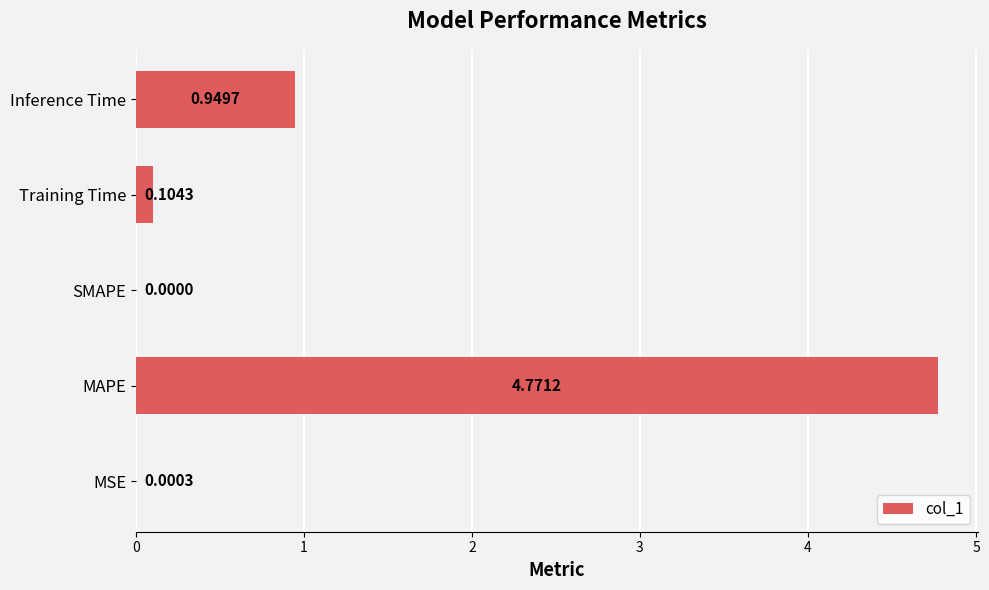

At which label is the value closest to 2?

Inference Time